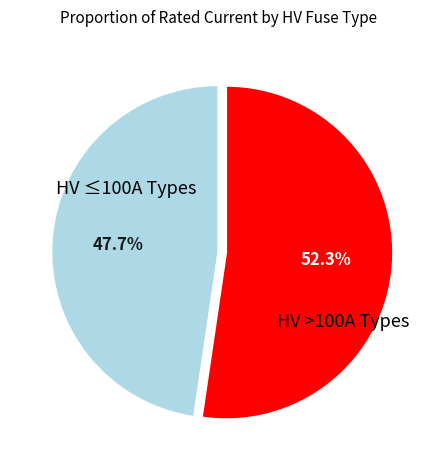

Is there a majority slice in this chart?

Yes